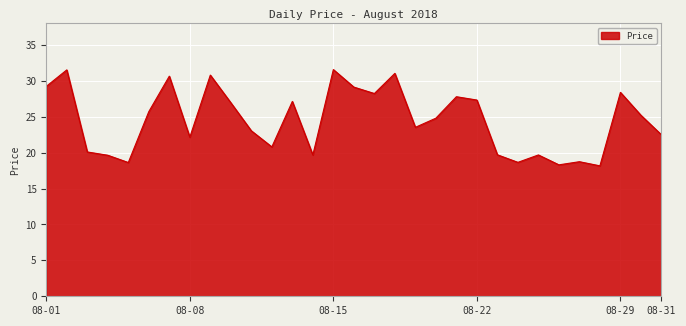

What is the smallest value displayed?

18.2